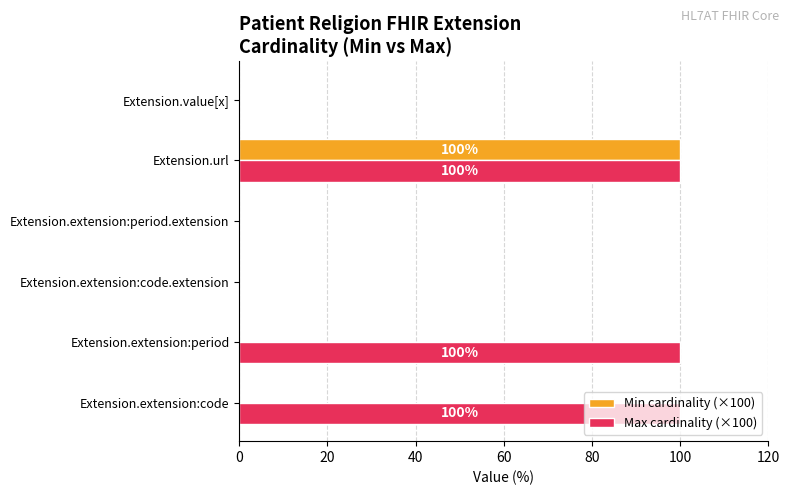

What is the average value of the Min cardinality (×100) series?

17